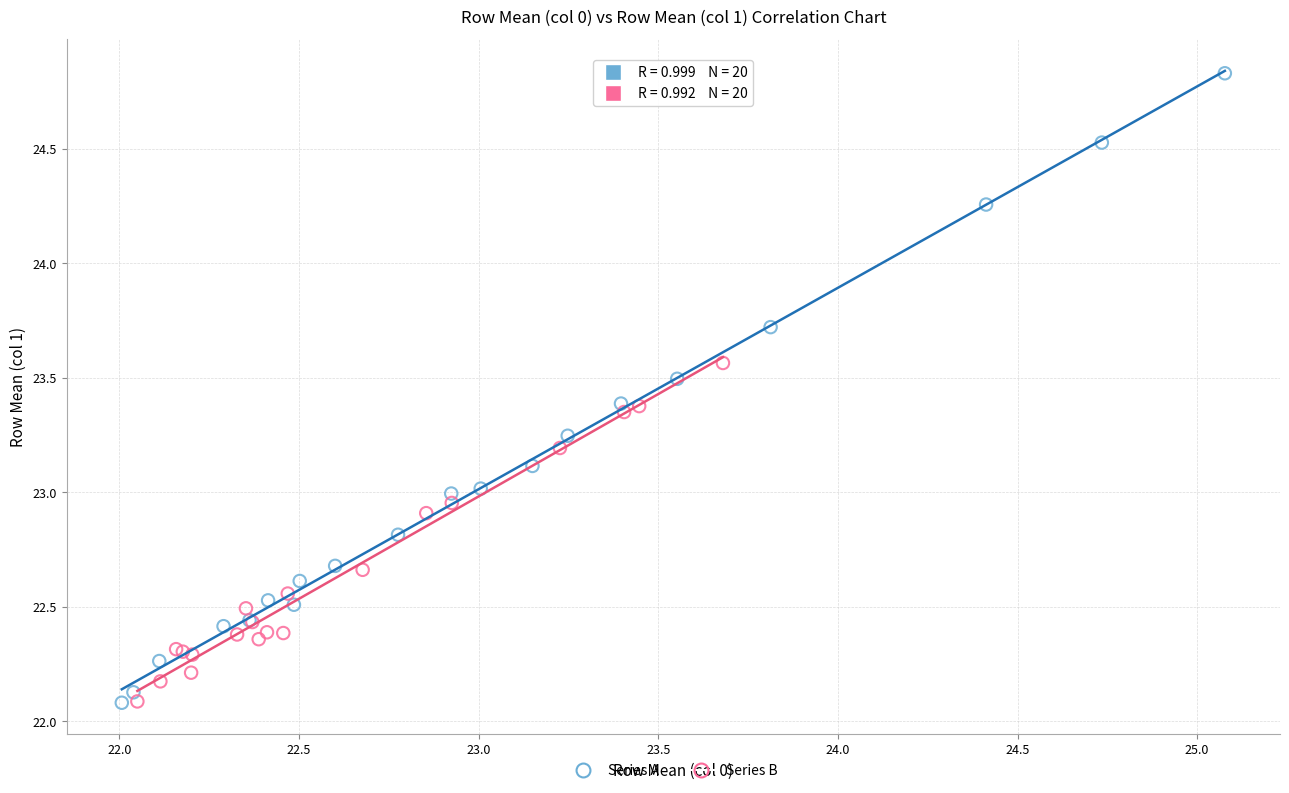

Which series has the widest spread of Y values?

Series A